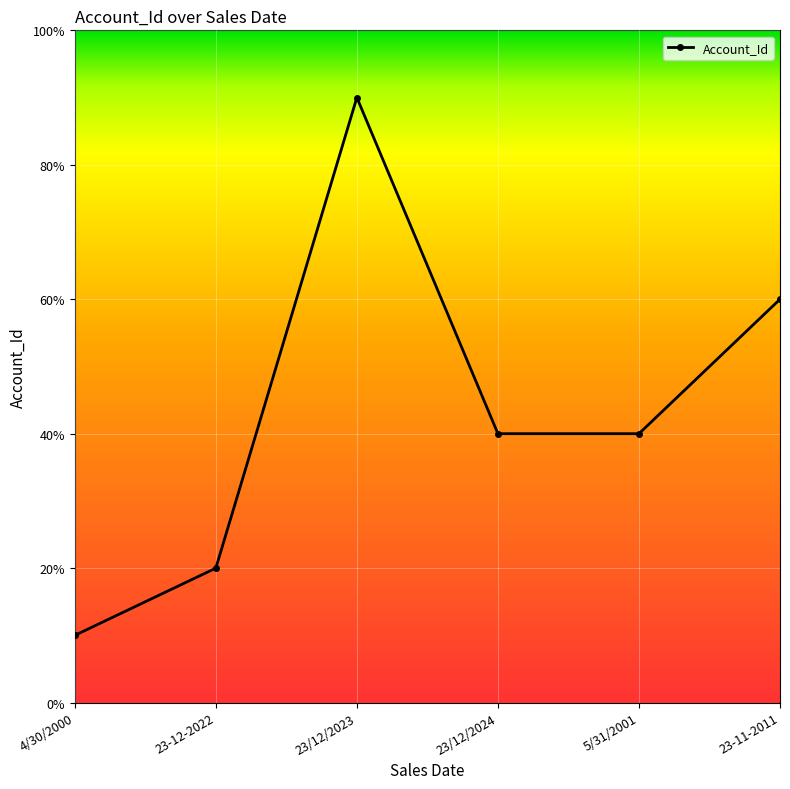

Approximately how many times larger is the value at 23/12/2023 compared to 23-12-2022?

4.5